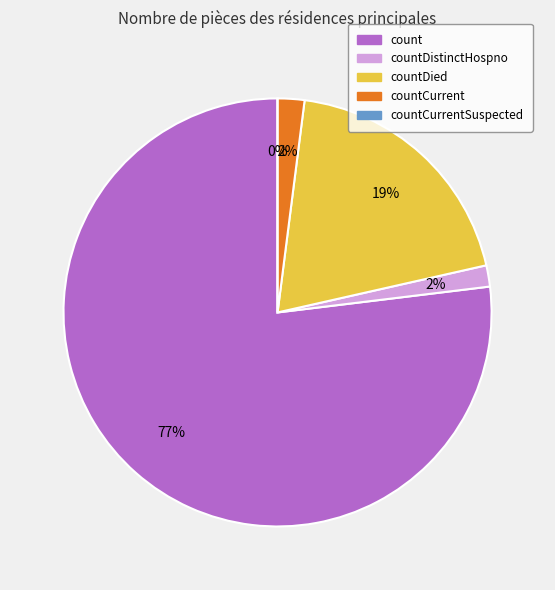

Is count the majority of the pie?

Yes